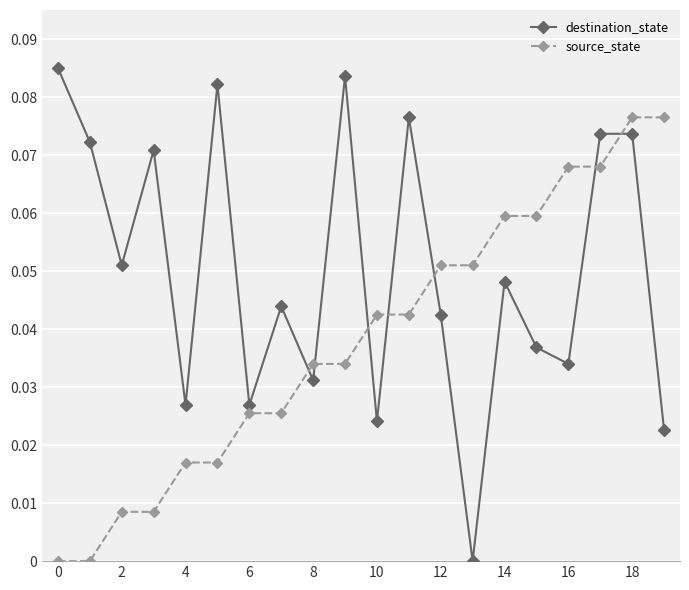

How many lines are shown in the chart?

2